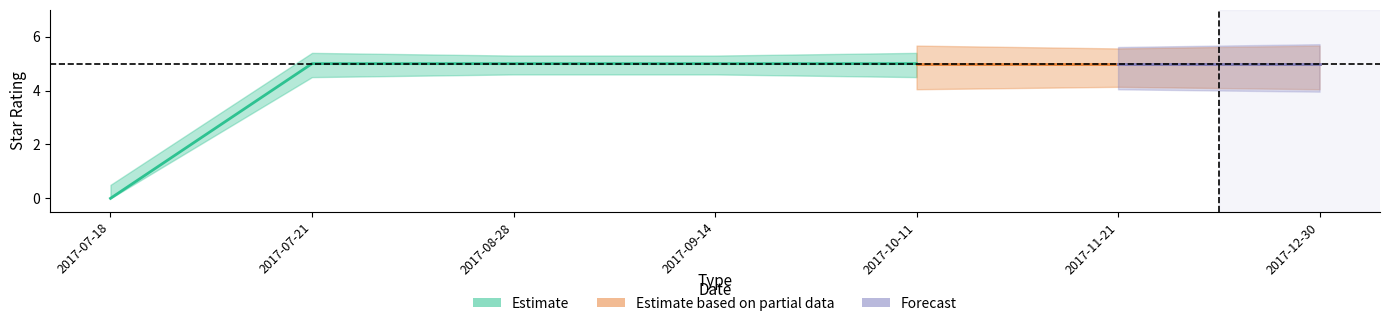

How many values in the star_upper series exceed 5?

6